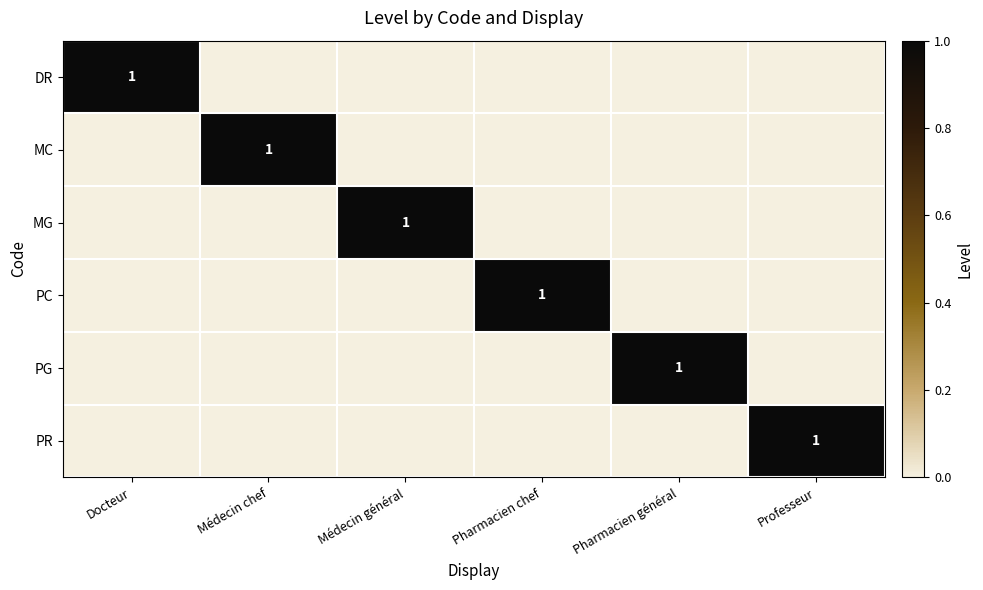

At which label does PG reach its minimum?

Docteur